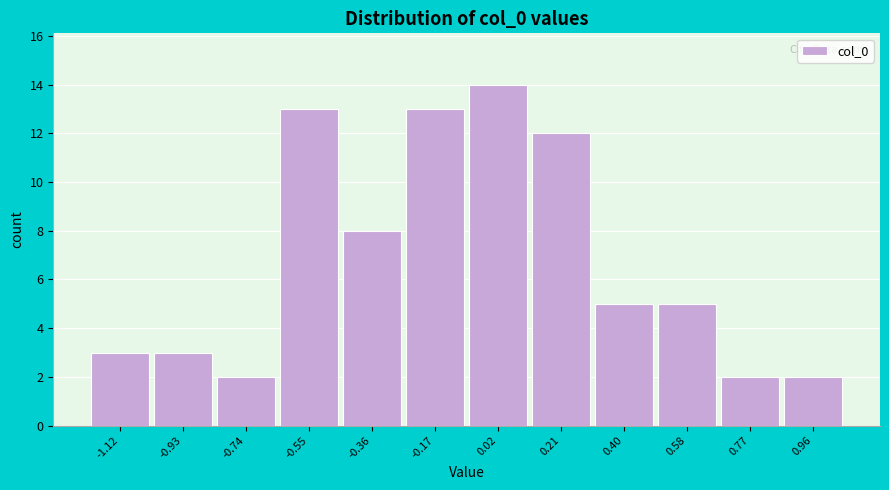

Reading left to right, transcribe all the data shown in this chart.

-1.12=3	-0.93=3	-0.74=2	-0.55=13	-0.36=8	-0.17=13	0.02=14	0.21=12	0.40=5	0.58=5	0.77=2	0.96=2